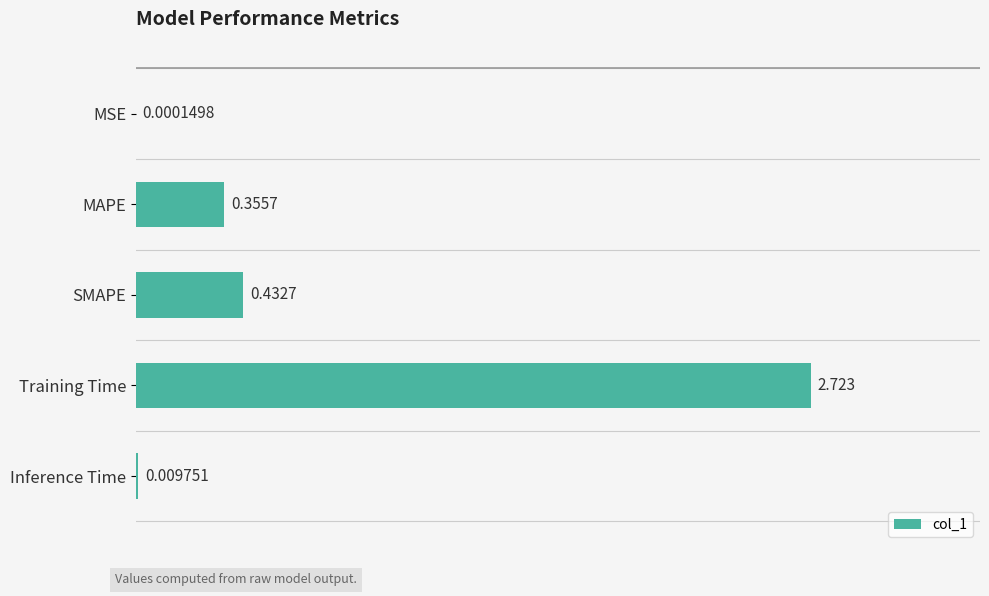

Which category has the highest value across all series?

Training Time